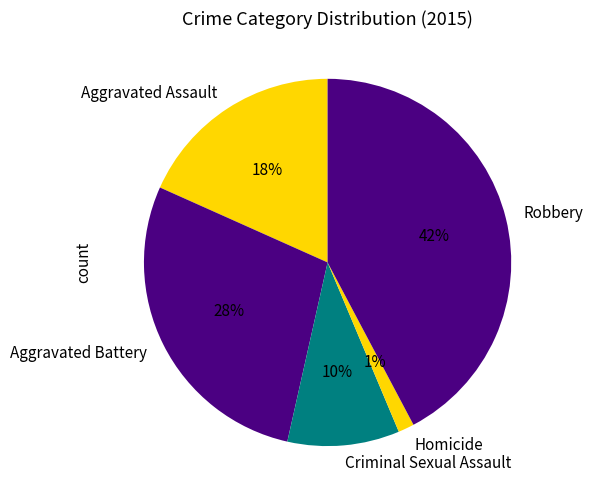

How many segments does this pie chart have?

5